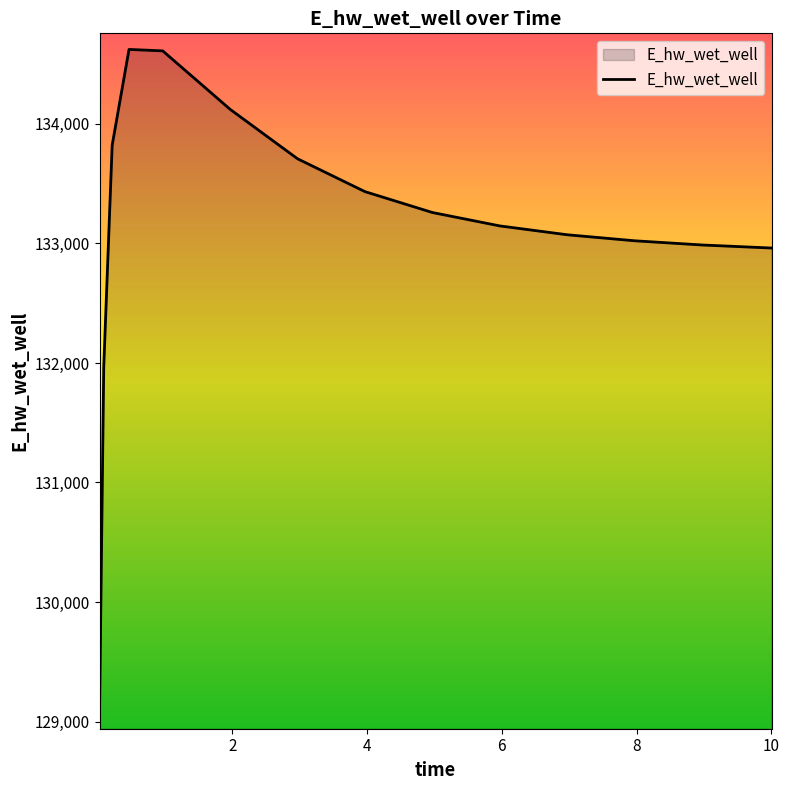

What is the greatest value displayed?

134623.7